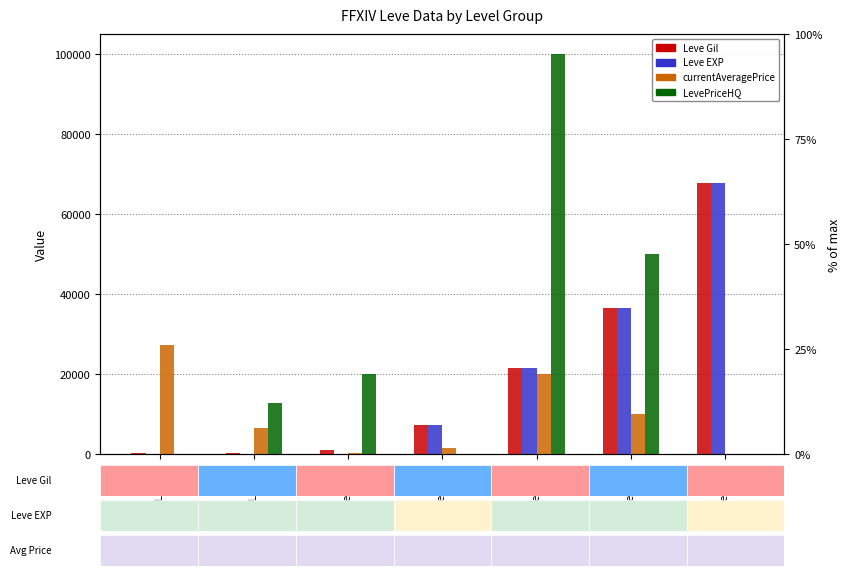

How many bars are there in each group?

4